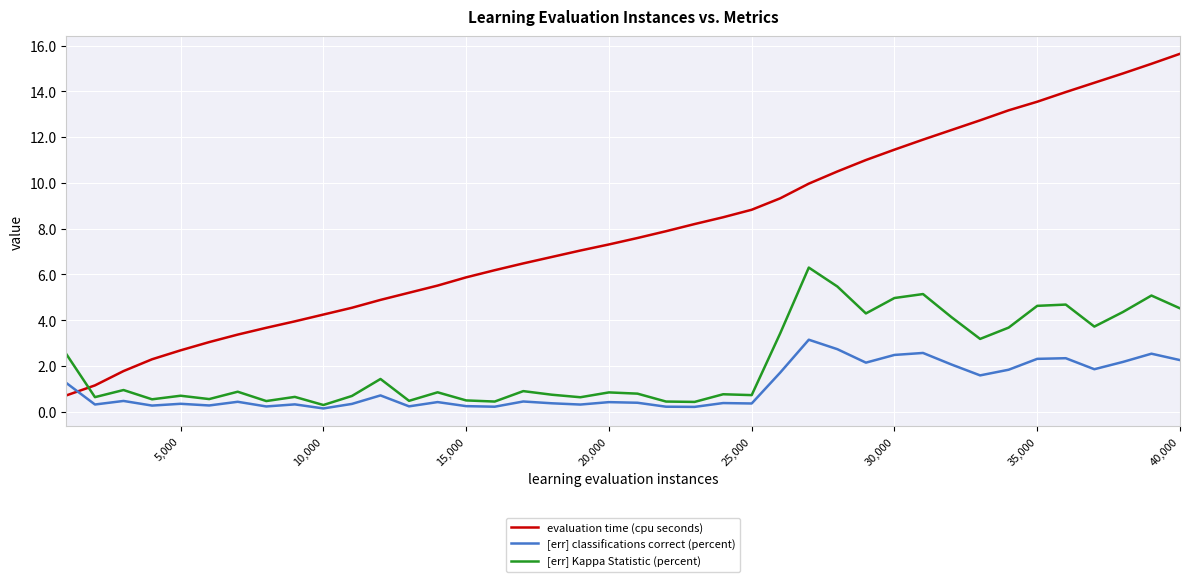

What is the difference between the maximum and second lowest values in the evaluation time (cpu seconds) series?

14.5